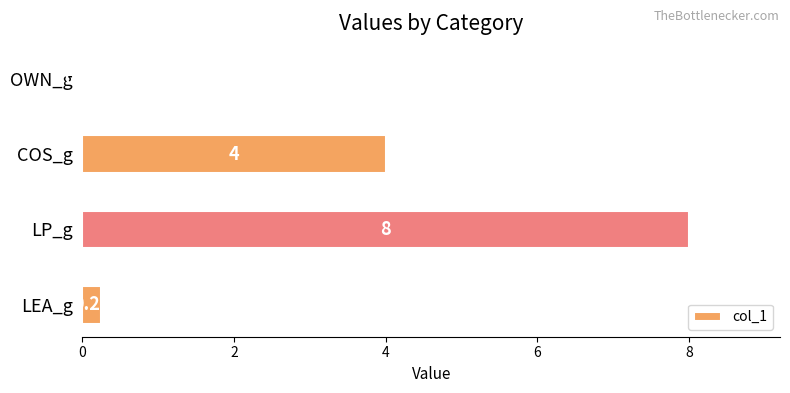

Between OWN_g and COS_g, which is larger?

COS_g